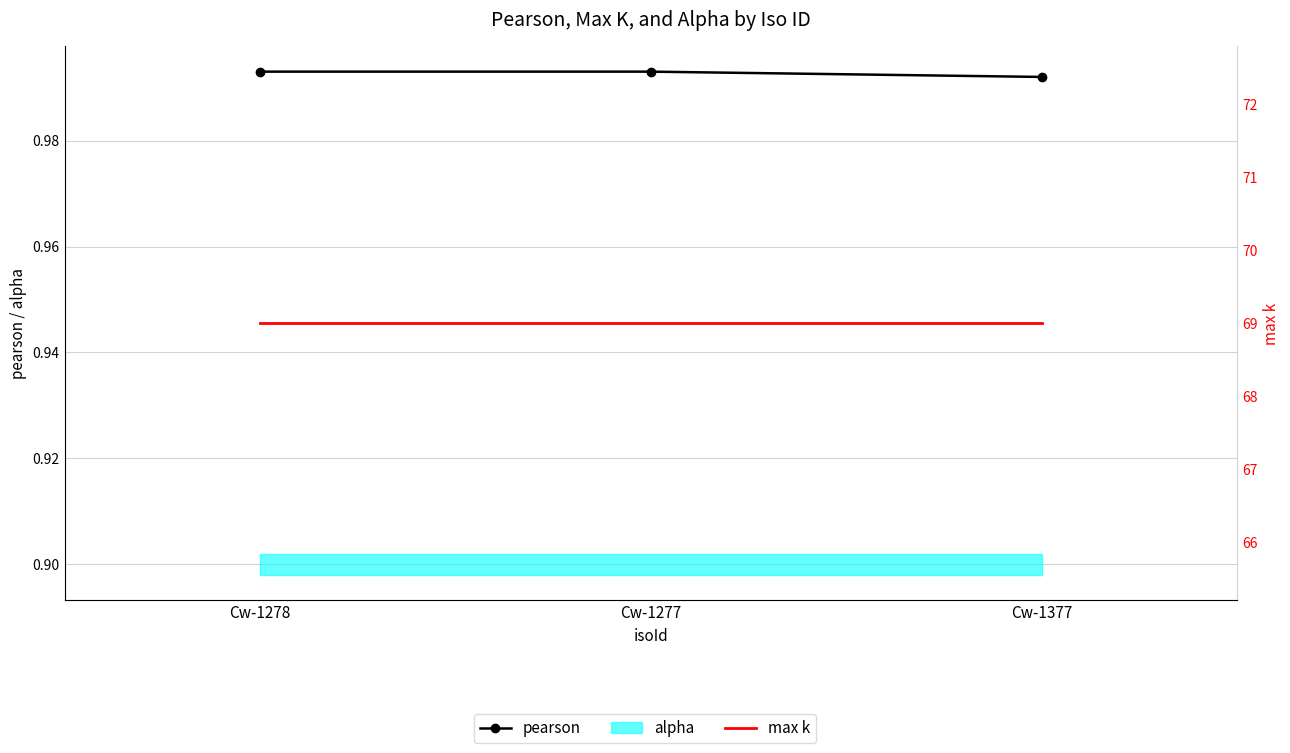

What is the difference between the highest and lowest values at Cw-1277?

68.0